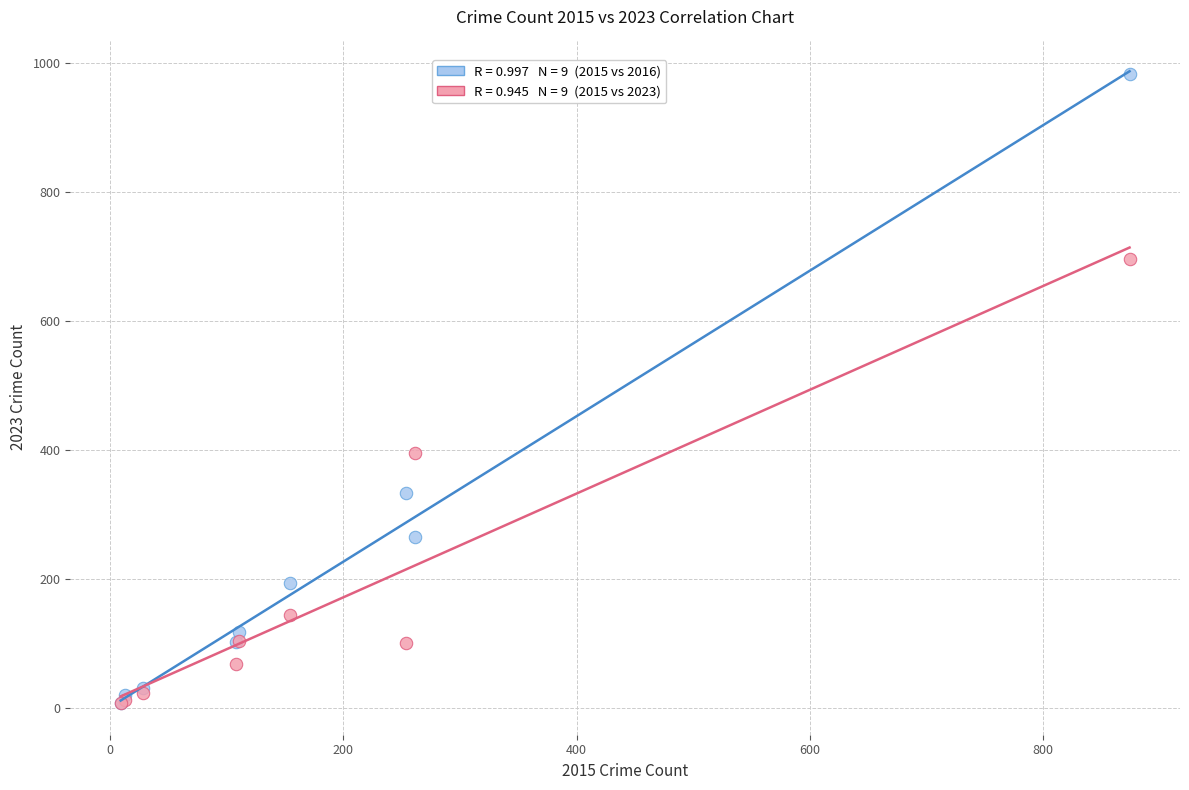

Across all series, what Y value is closest to 495?

396